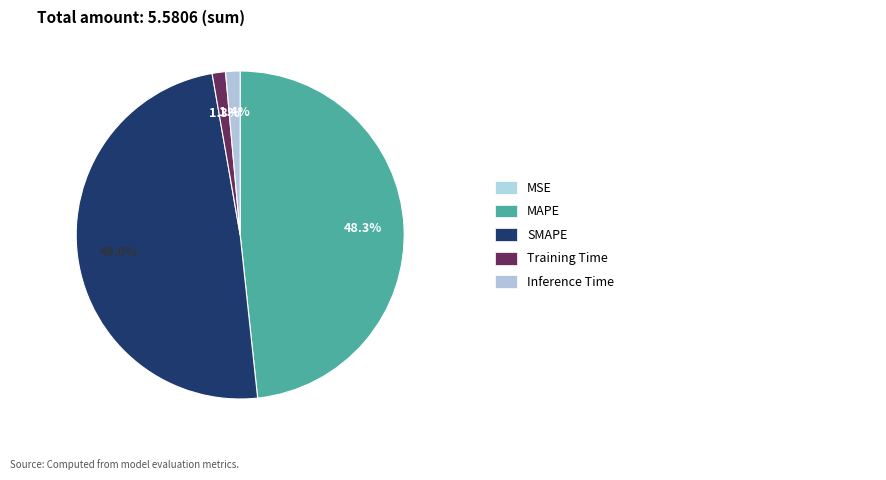

Which category has the smallest portion of the pie?

MSE